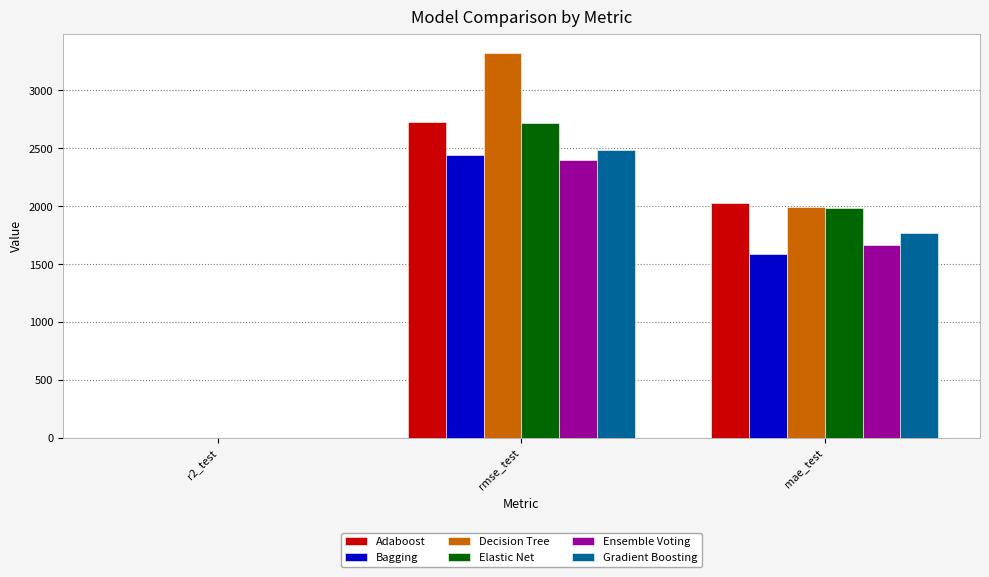

Reading right to left, what are all the values shown in this chart?

Adaboost: mae_test=2028.8	rmse_test=2730.5	r2_test=0.4
Bagging: mae_test=1590.4	rmse_test=2439.0	r2_test=0.5
Decision Tree: mae_test=1994.4	rmse_test=3322.3	r2_test=0.1
Elastic Net: mae_test=1986.7	rmse_test=2722.1	r2_test=0.4
Ensemble Voting: mae_test=1666.5	rmse_test=2401.8	r2_test=0.5
Gradient Boosting: mae_test=1770.3	rmse_test=2482.4	r2_test=0.5